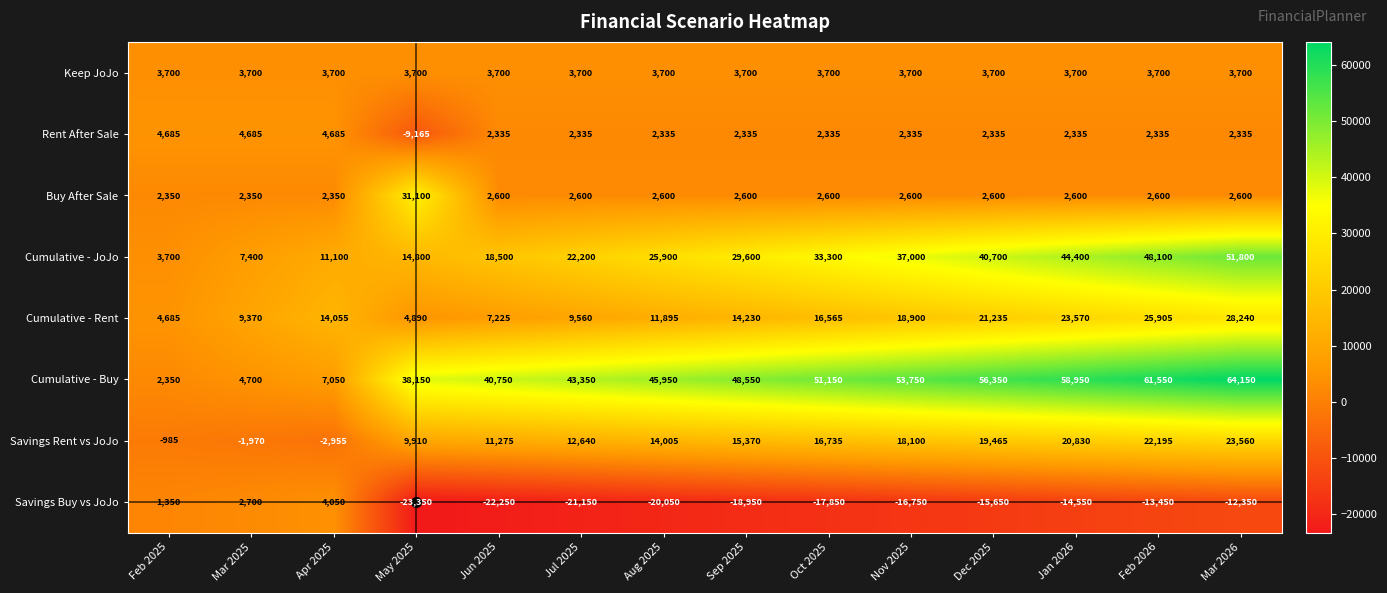

At which category does the chart reach its minimum across all series?

May 2025